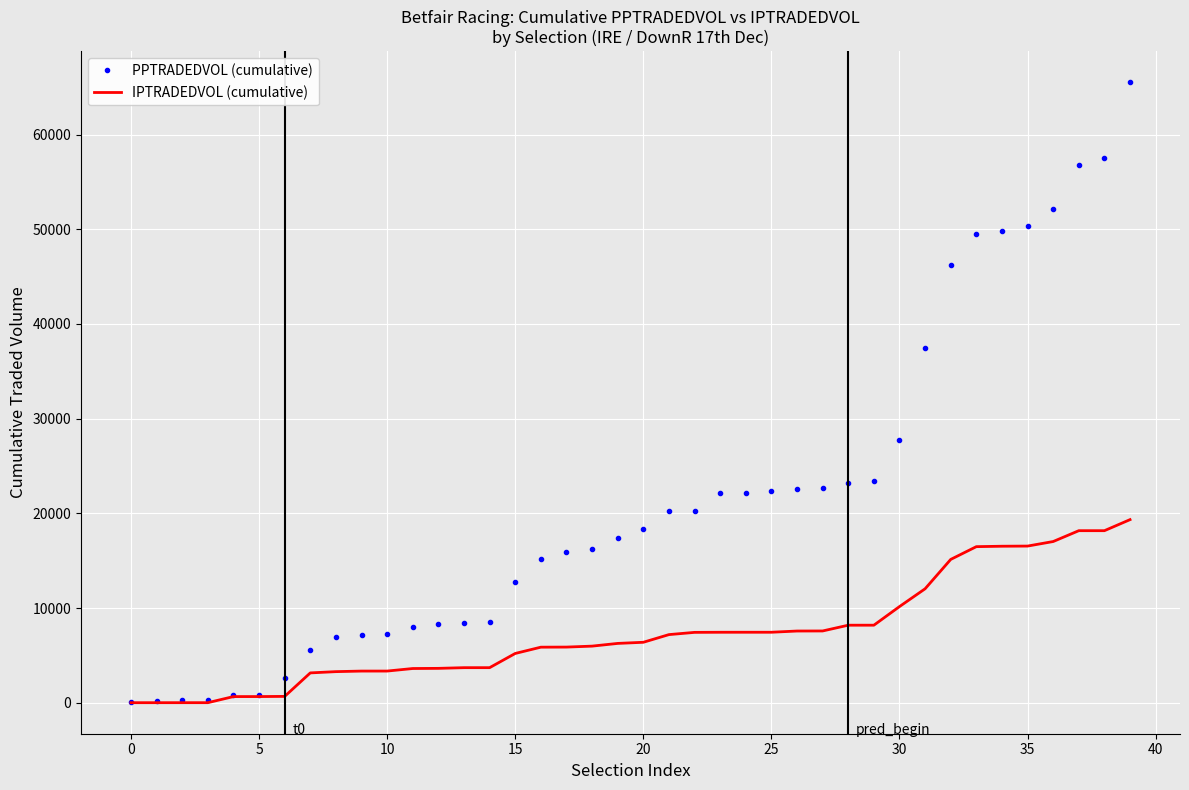

What is the maximum value for IPTRADEDVOL (cumulative)?

19343.8